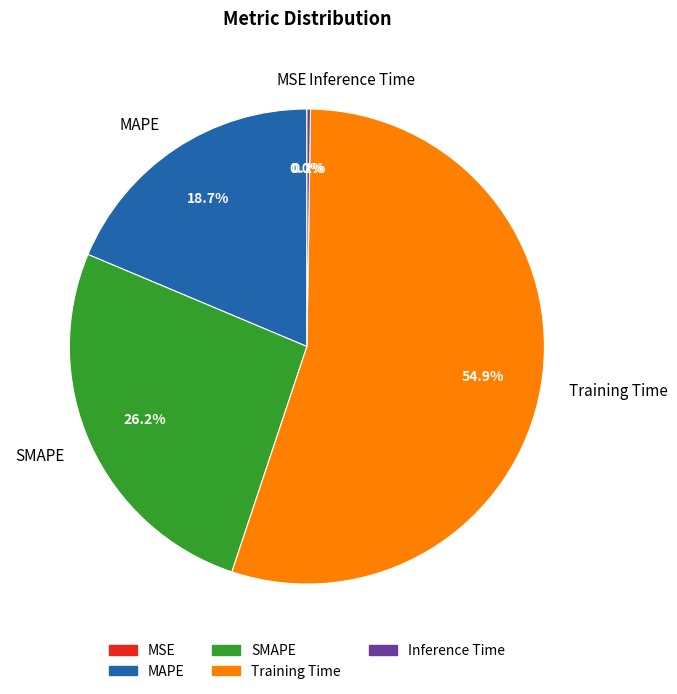

Between MAPE and Training Time, which is larger?

Training Time